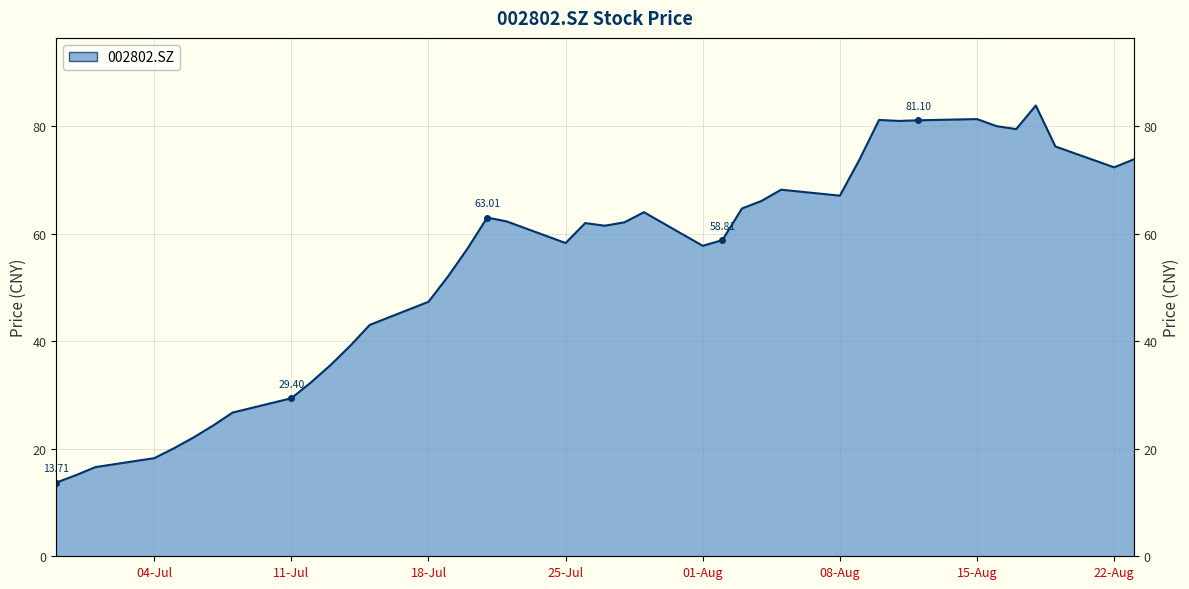

True or false: the data has more than 2 interior local peaks.

True